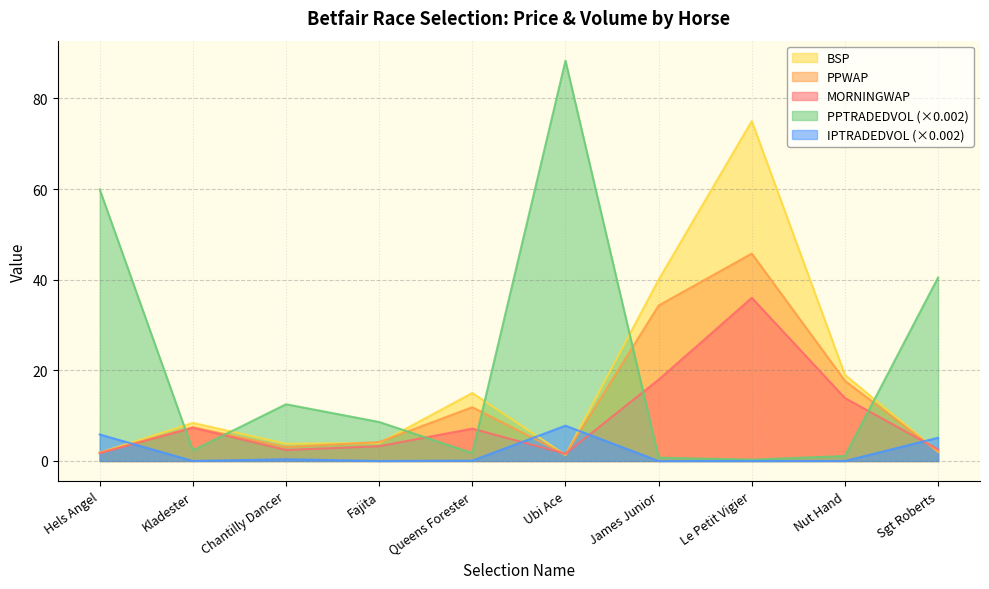

Count the number of data series in this chart.

5